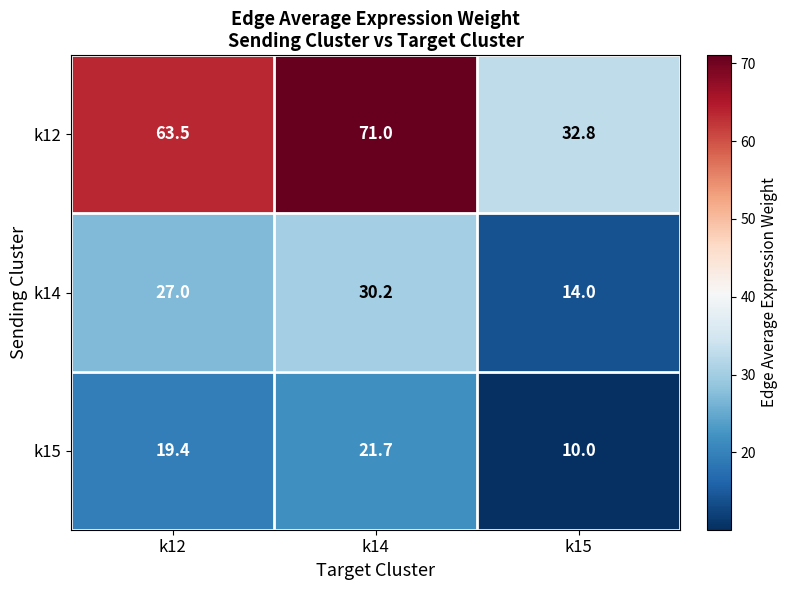

The value of k15 at k15 is 2.5. True or false?

False